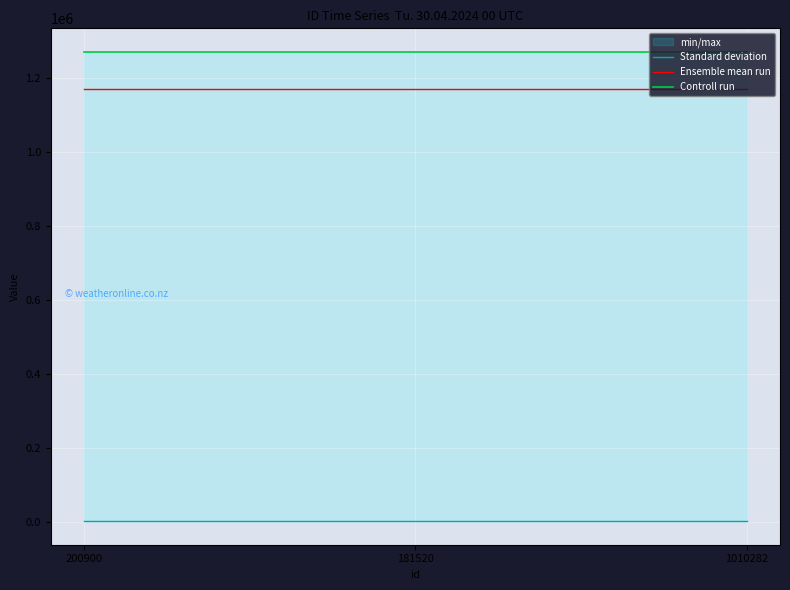

At how many categories does at least one series exceed 669473?

3